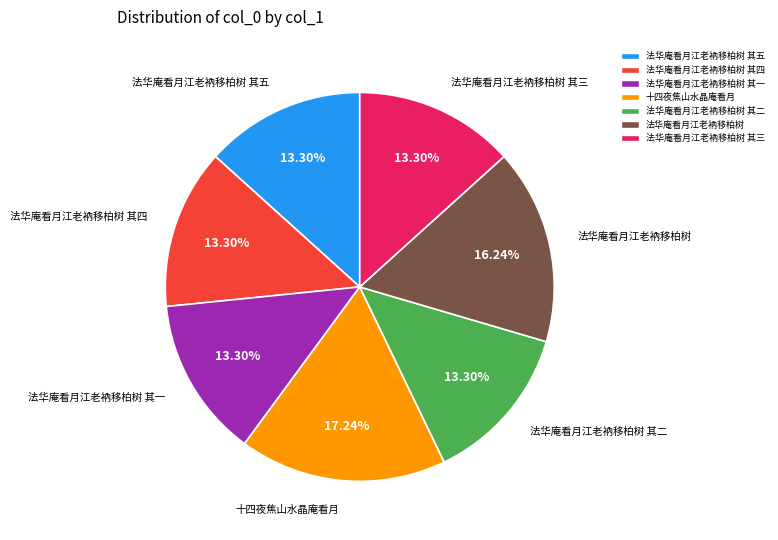

Is there any slice that represents more than half of the pie?

No